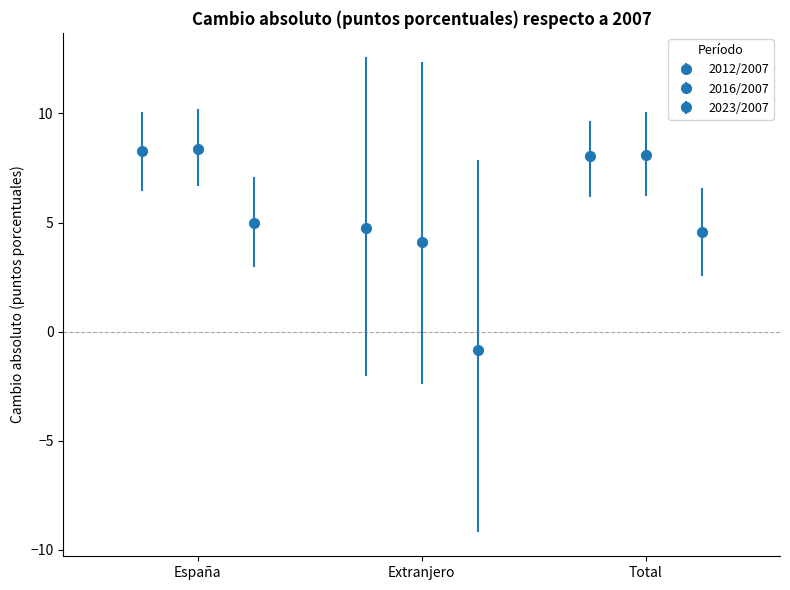

What is the total value across all series at Extranjero?

8.1